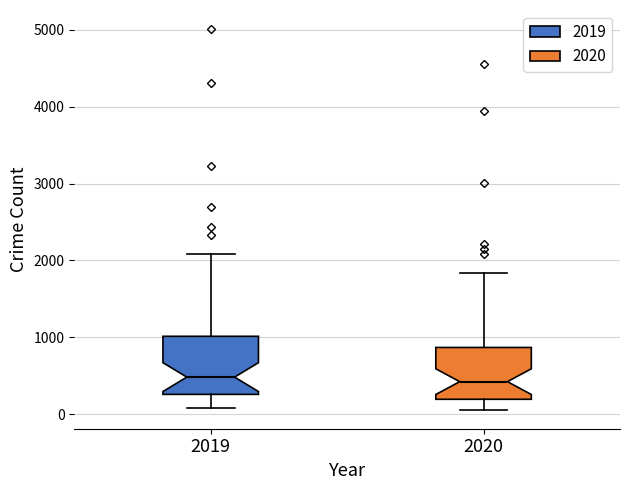

Reading left to right, read every box against the y-axis: the position of its median line, the range the box covers, and the ends of its whiskers. The values are not printed on the chart, so give them approximately, as read against the axis.

2019: median 500, box 300 to 1000, whiskers 100 to 2100
2020: median 400, box 200 to 900, whiskers 100 to 1800